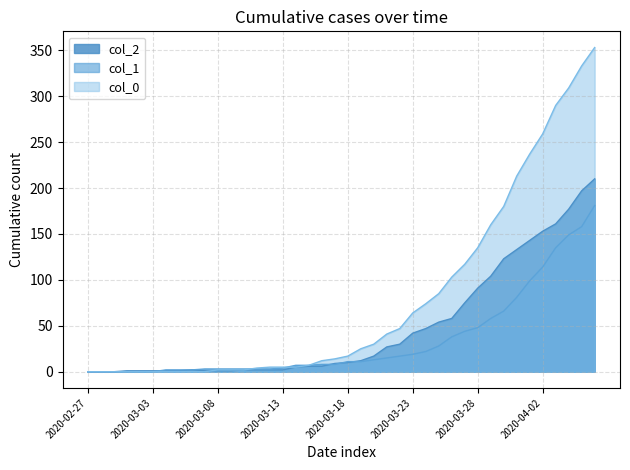

The col_1 series shows 81 at 2020-03-31. True or false?

True